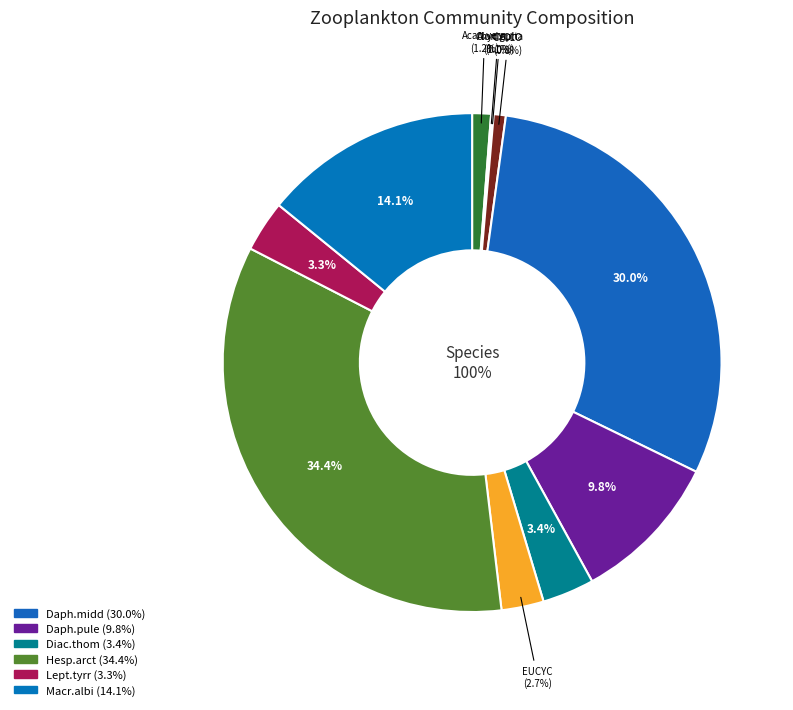

Rank the categories by value from highest to lowest.

Hesp.arct, Daph.midd, Macr.albi, Daph.pule, Diac.thom, Lept.tyrr, EUCYC, Acan.vern, CYCLO, Alon.gutt, Chyd.spha